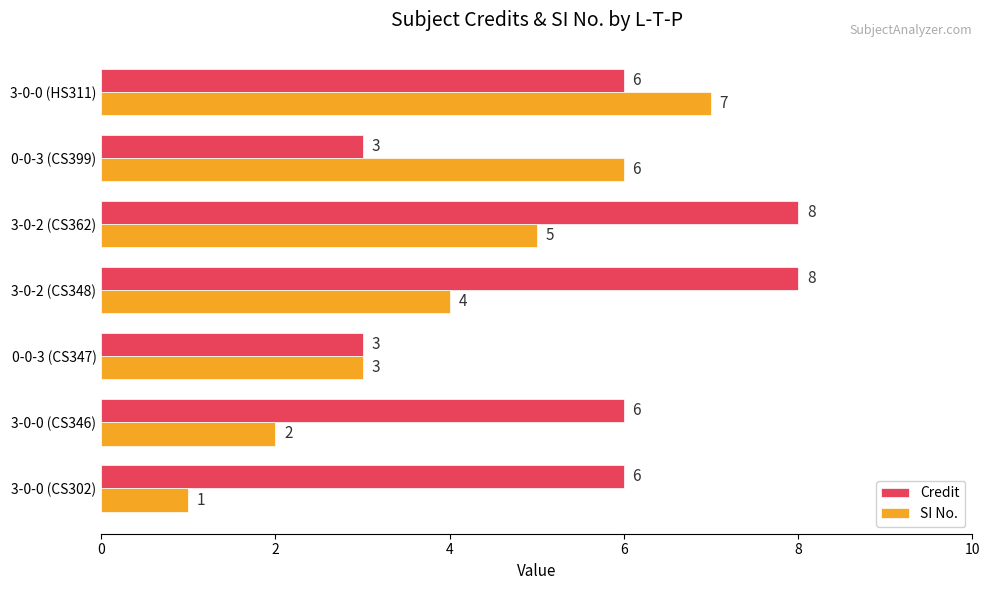

What is the average value of the Credit series?

6